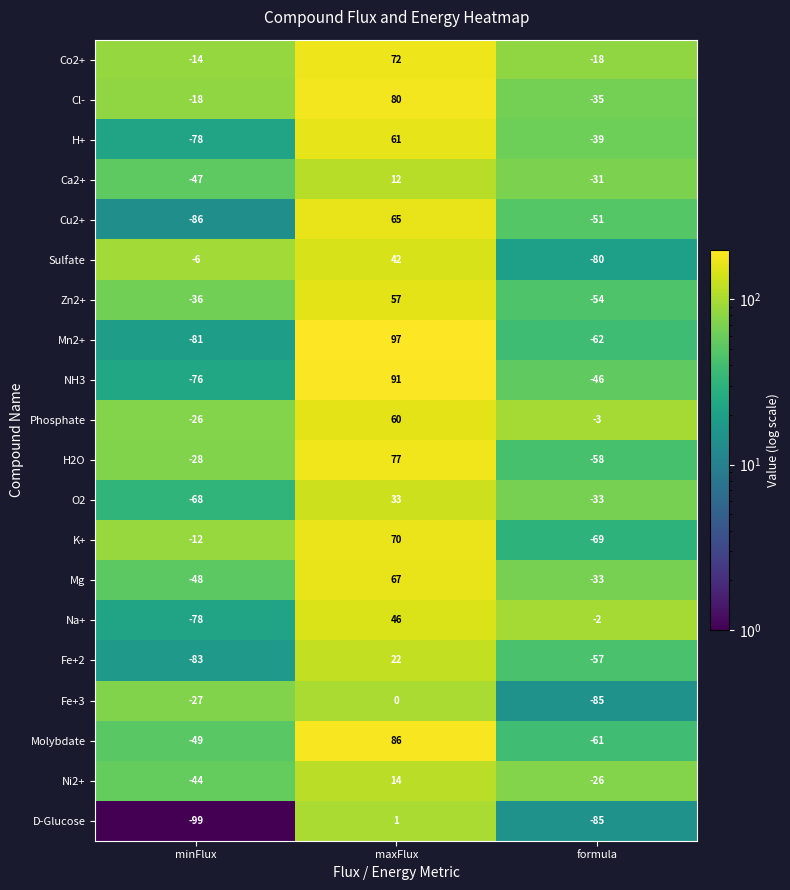

What is the maximum value shown in the chart?

97